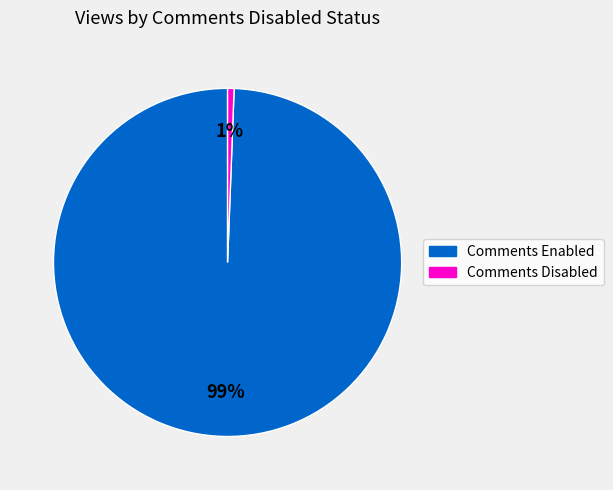

Does any single category account for the majority?

Yes